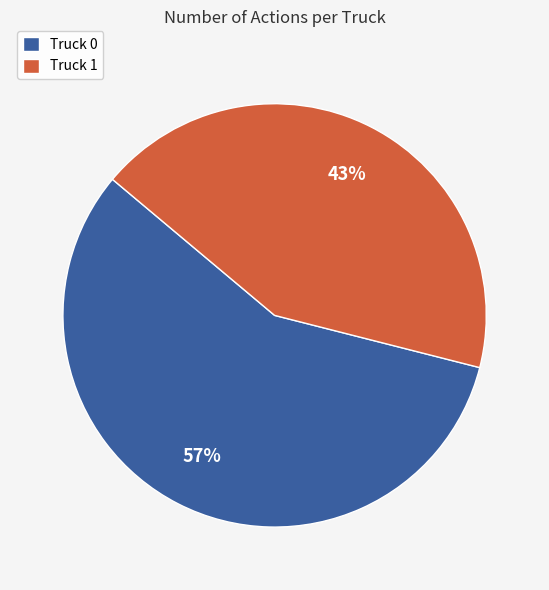

How many slices are in this pie chart?

2